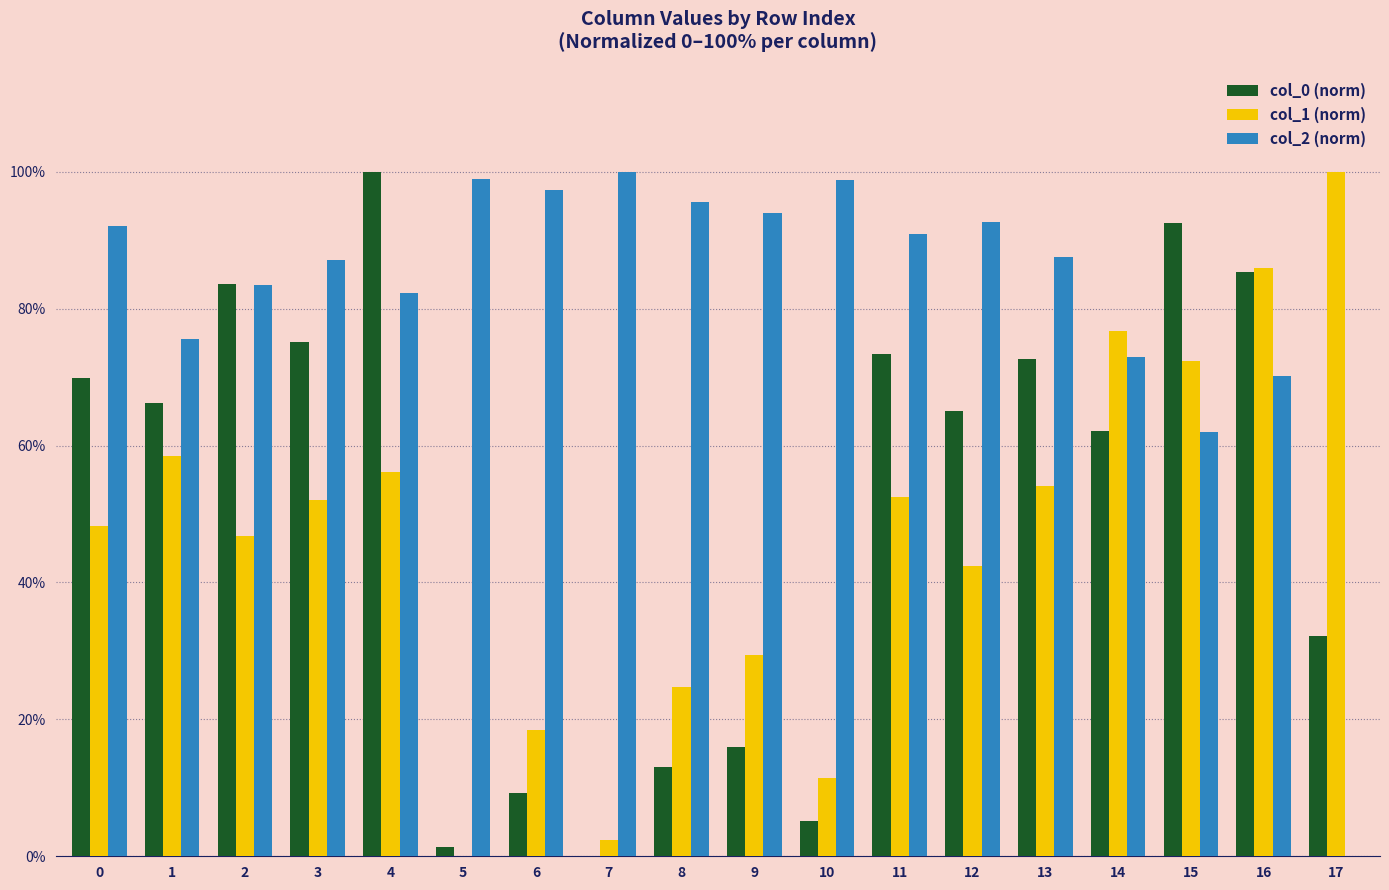

Where is col_0 (norm) nearest to the value 50?

14